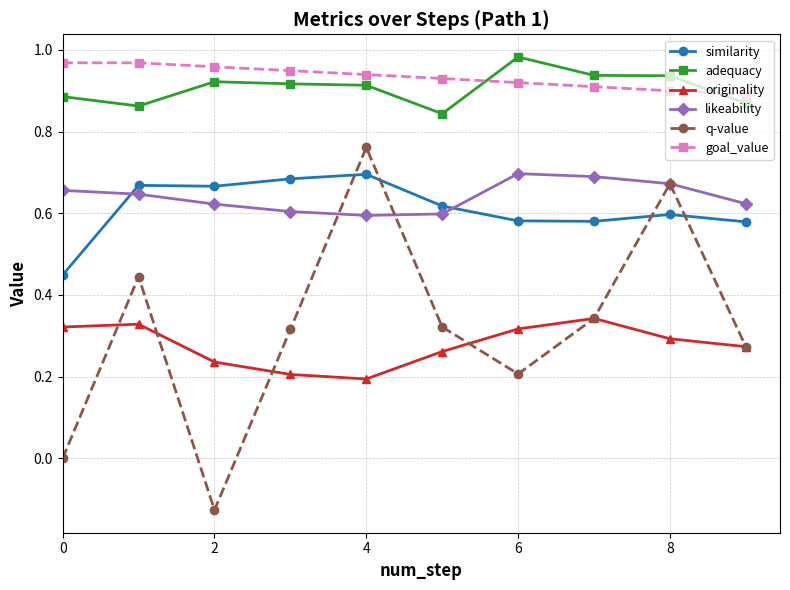

True or false: q-value has more than 2 points higher than both neighbors.

True